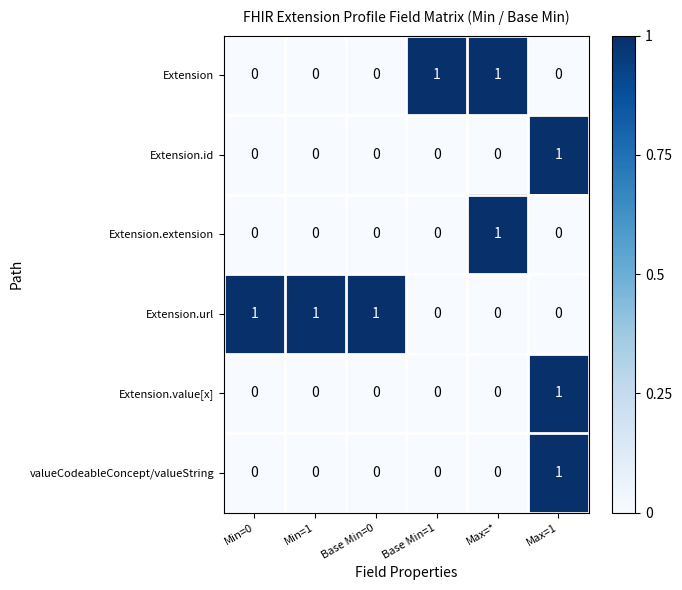

Count the Extension.id values in the range 0 to 1.

6